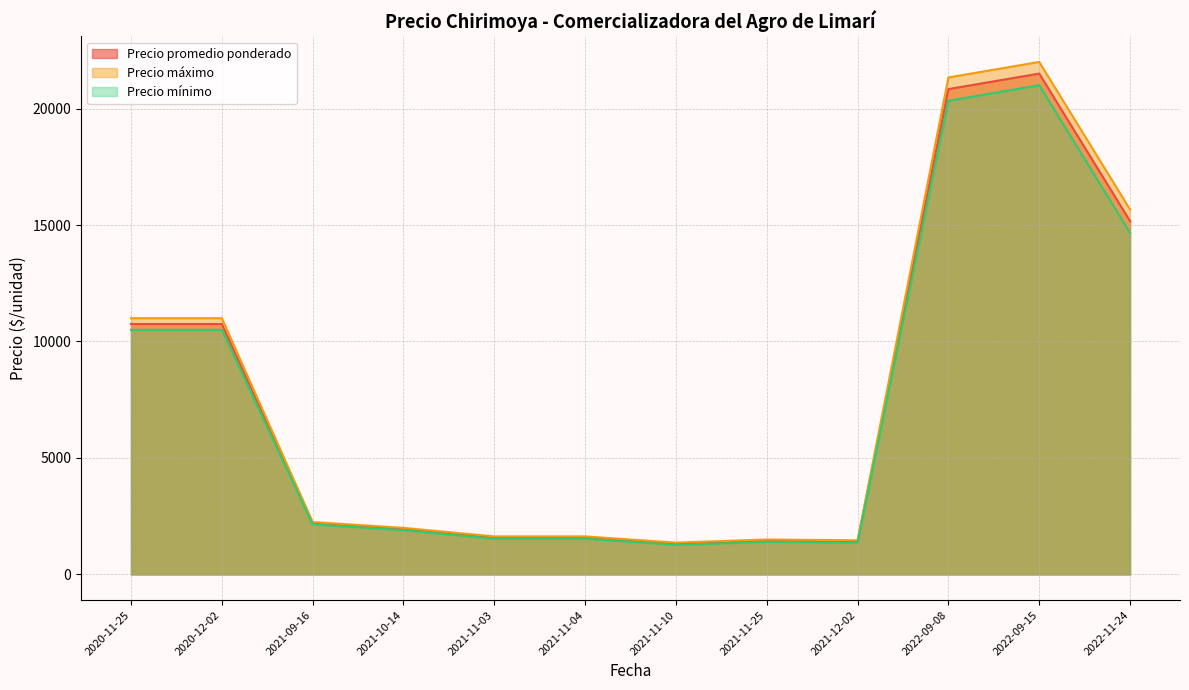

At which label is Precio mínimo closest to 12500?

2020-11-25